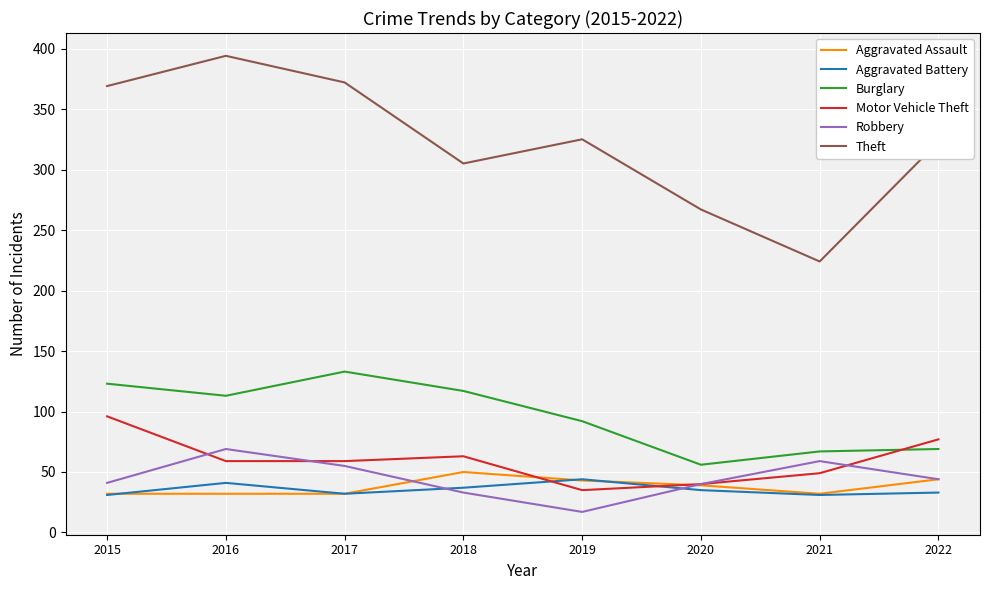

What is the difference between the maximum and minimum values in the Robbery series?

52